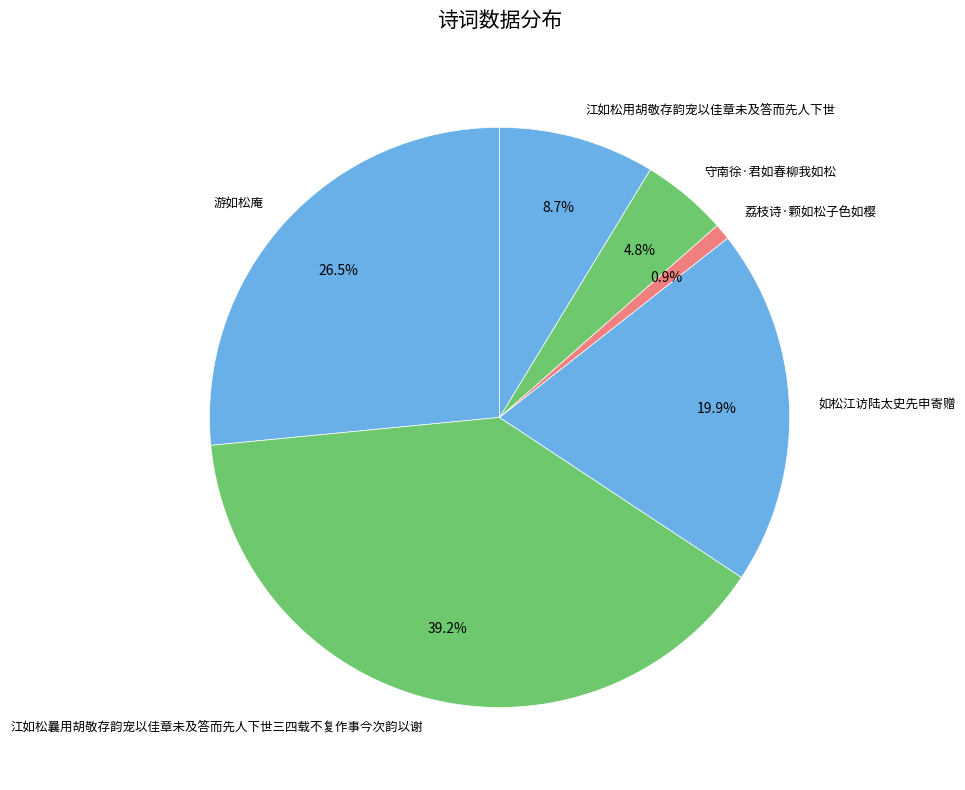

The 游如松庵 slice represents 35% of the pie. True or false?

False